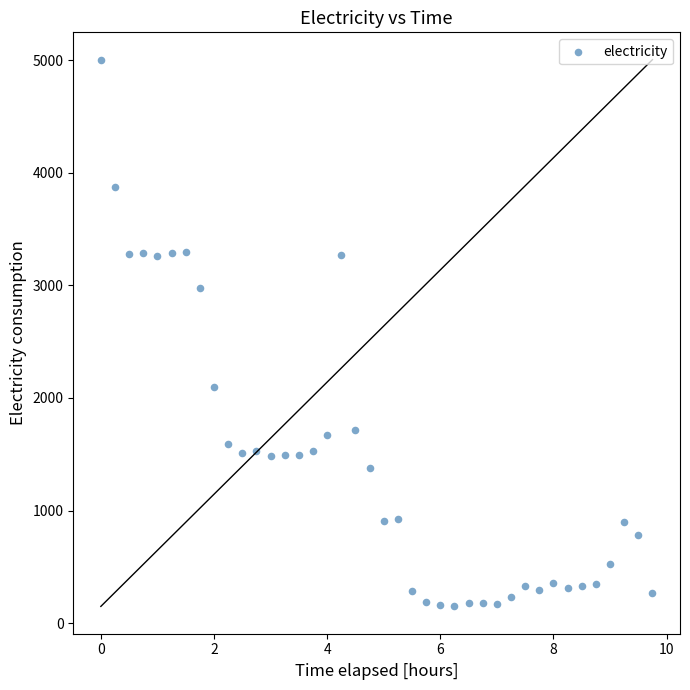

What Y value in the scatter plot is closest to 2576?

2980